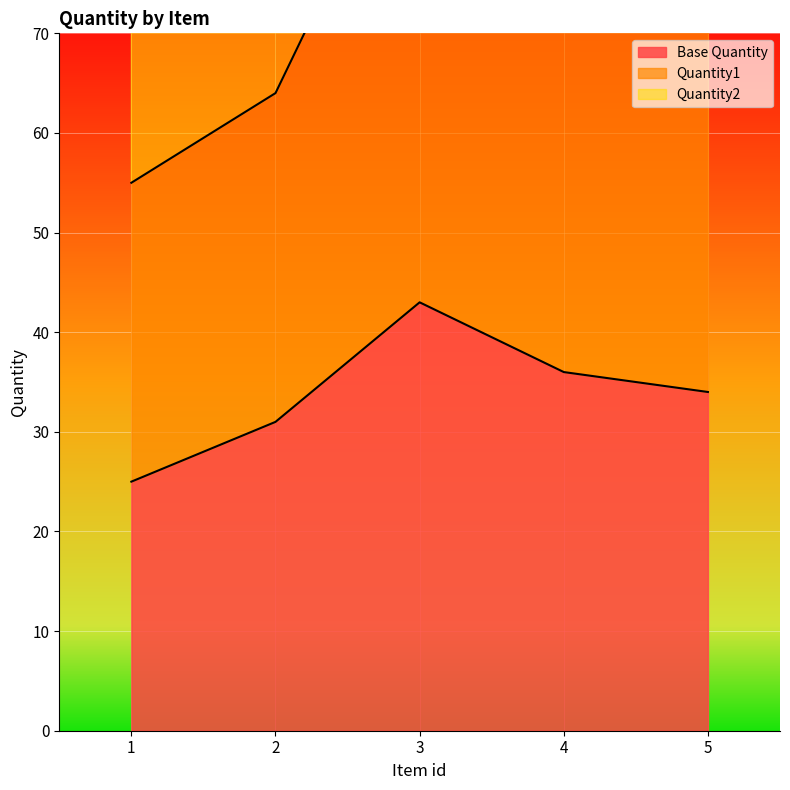

What is the average value of the Base Quantity series?

34